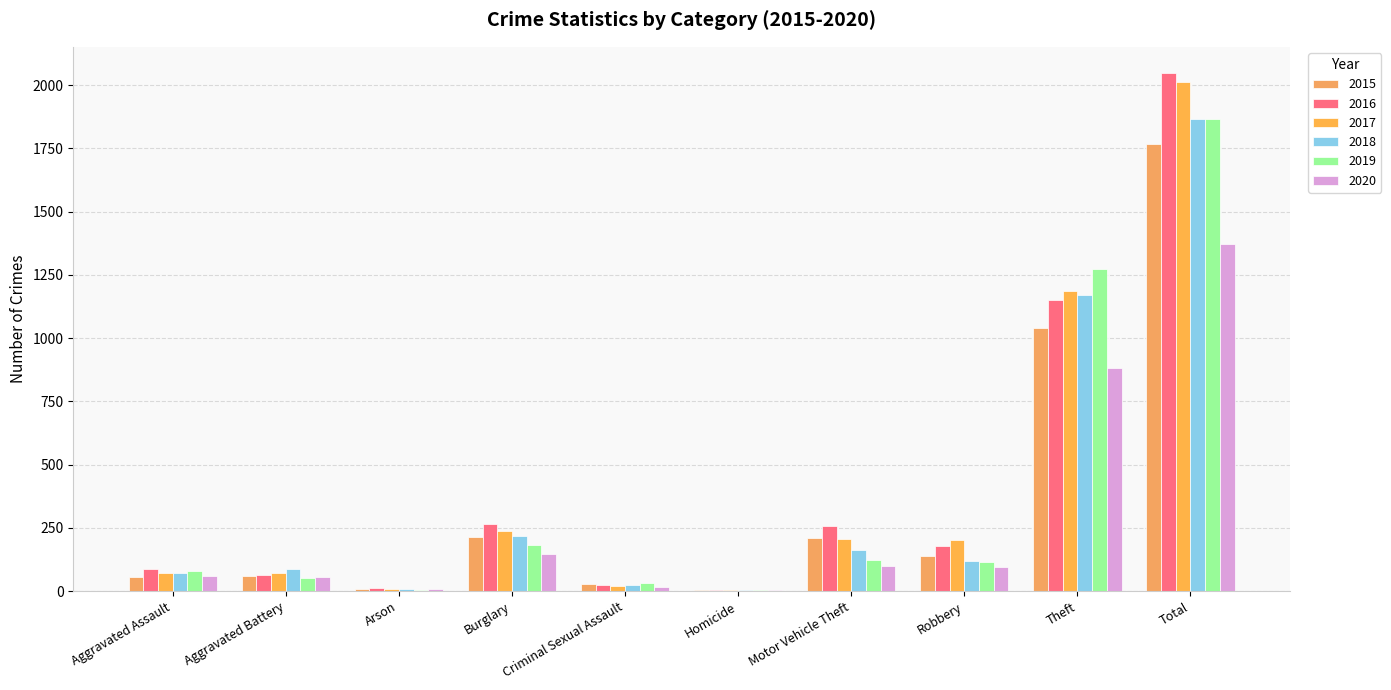

Is it true that 2015 equals 139 at Robbery?

True